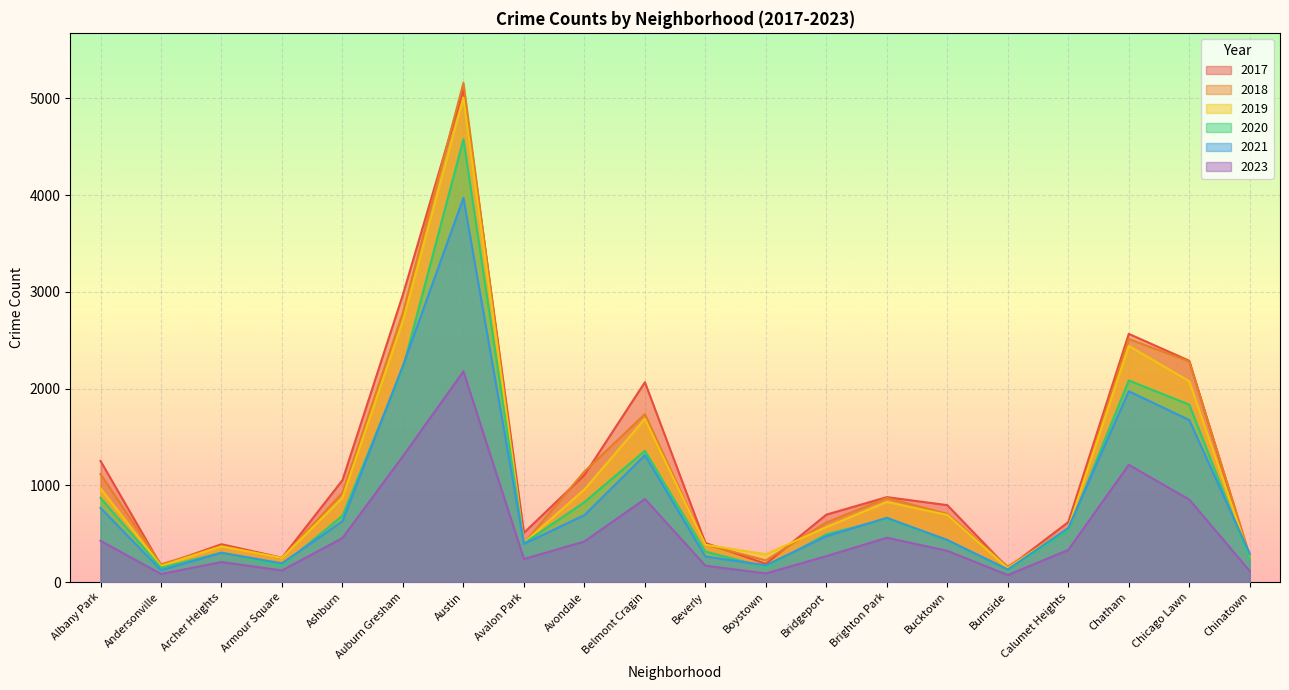

What is the difference between the maximum and minimum values in the 2018 series?

5002